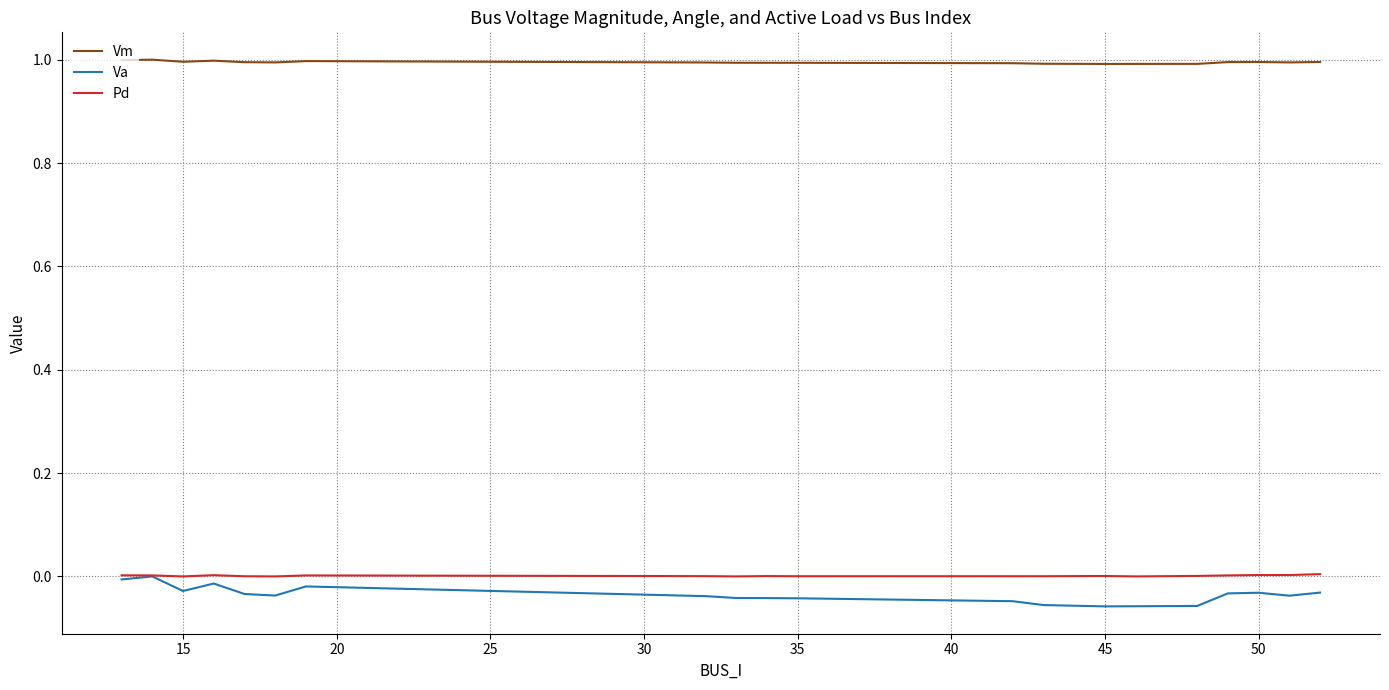

What is the highest value of the Vm series?

1.0